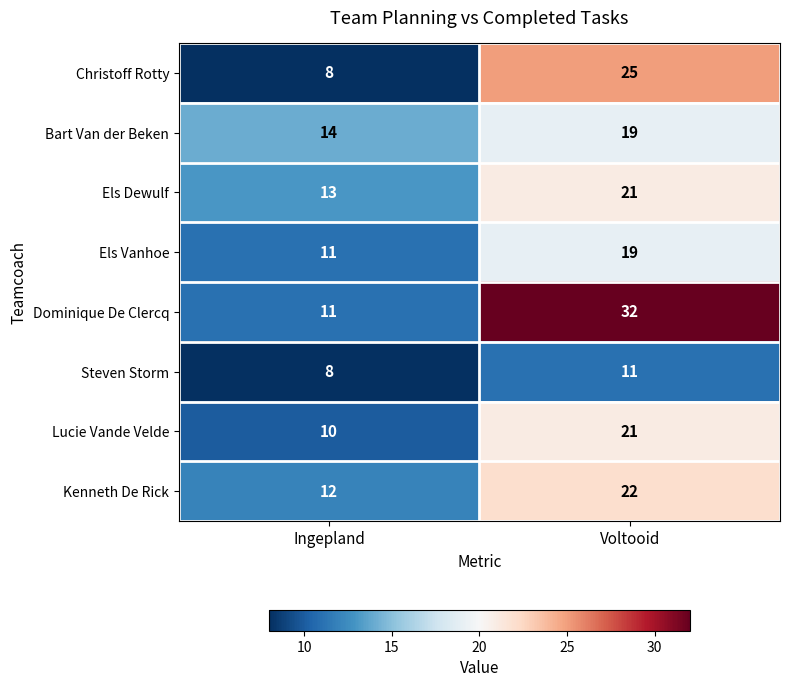

Which series changed the most between Ingepland and Voltooid?

Dominique De Clercq